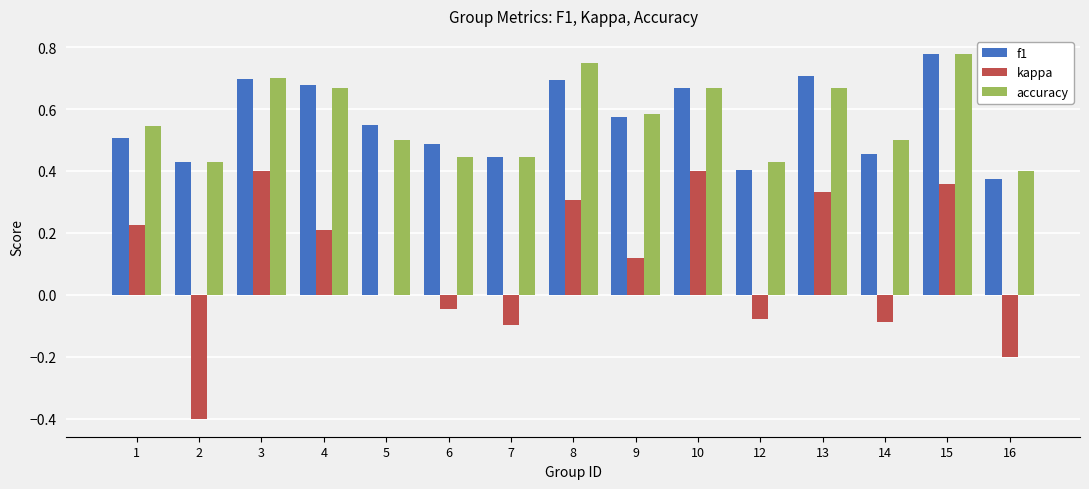

At which label does accuracy reach its peak?

15